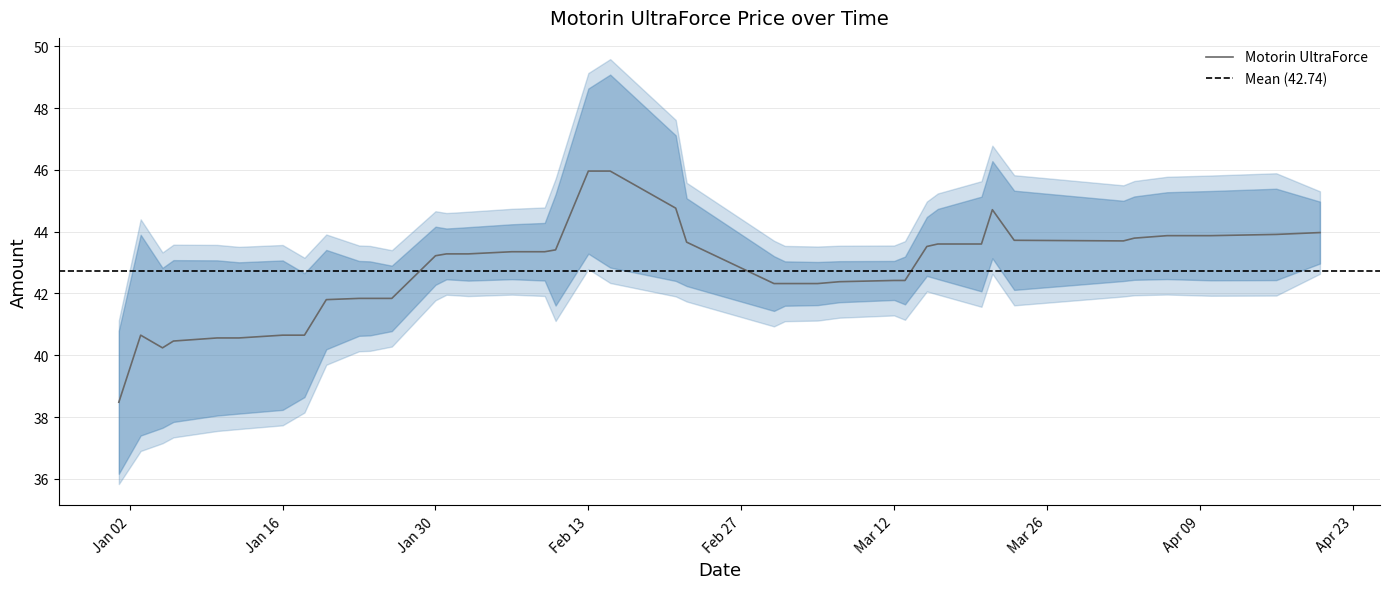

How many data points are above 43?

22